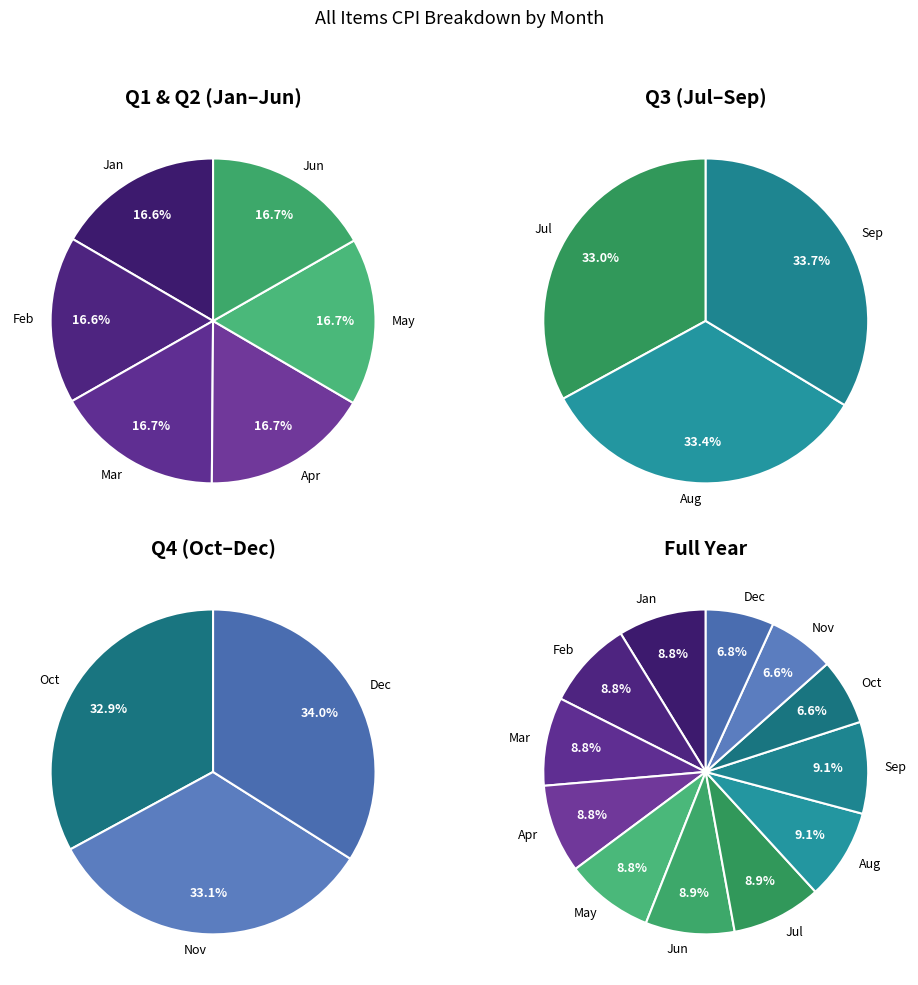

What percentage is the Aug slice, to the nearest percent?

9%